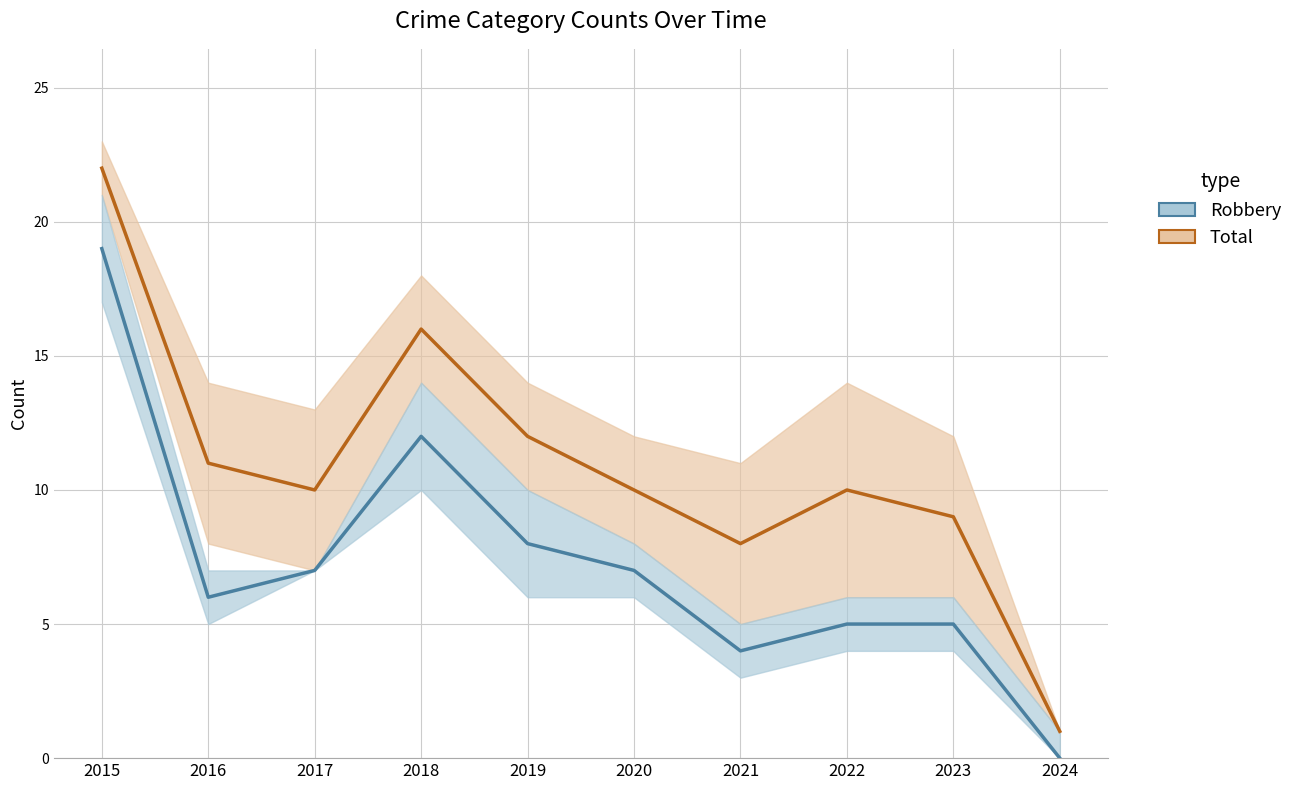

How many lines are shown in the chart?

2